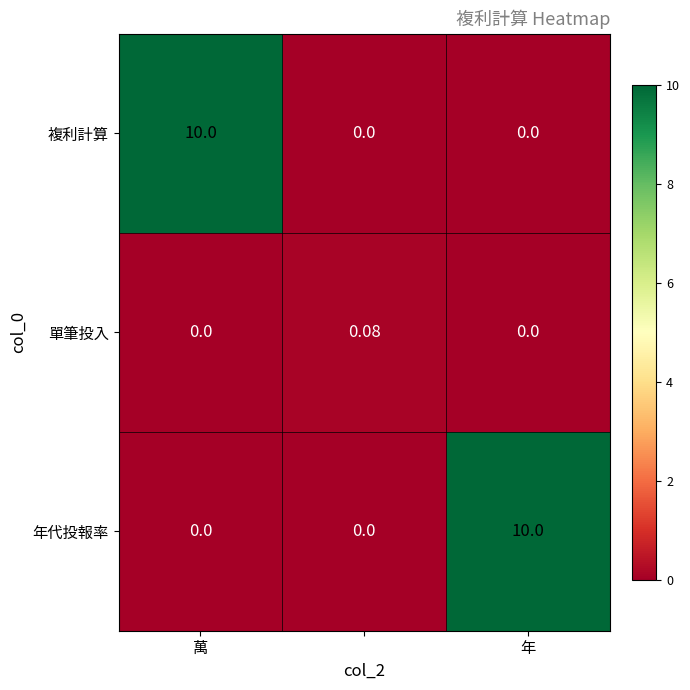

How many values in 年代投報率 are above zero?

1